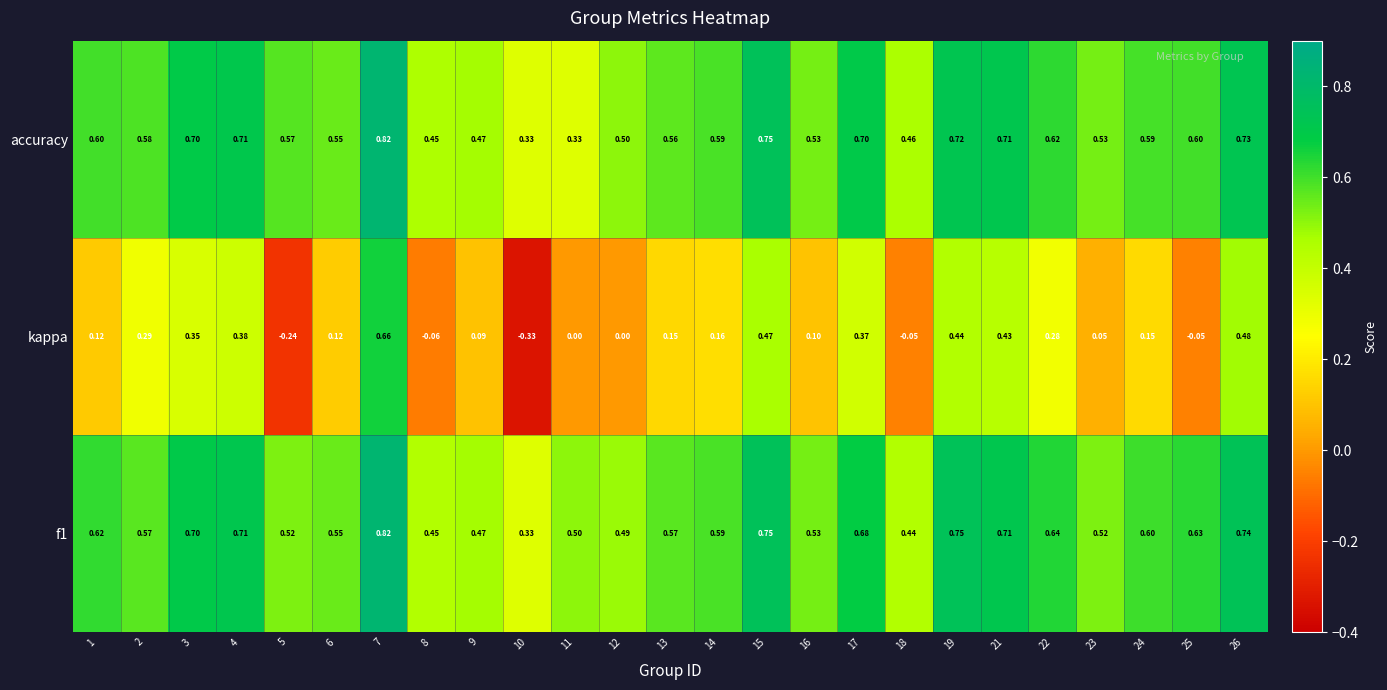

Which series changed the most between 22 and 23?

kappa